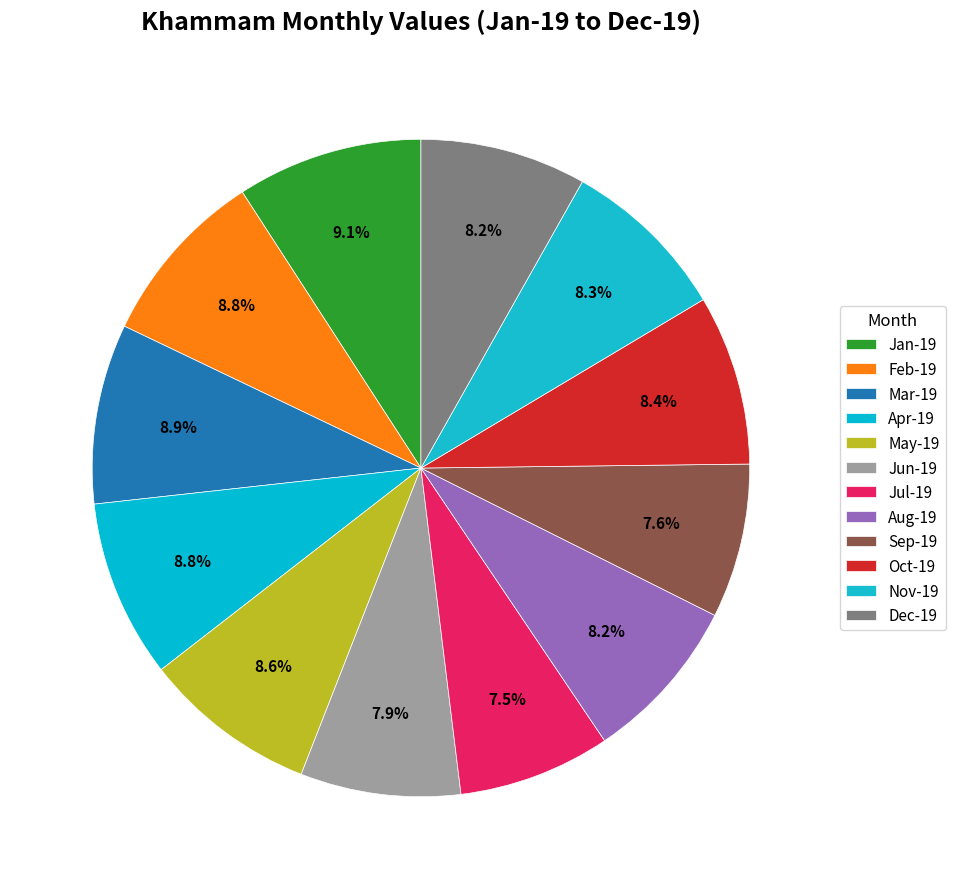

Do Jan-19 and Dec-19 together represent more than half of the pie?

No